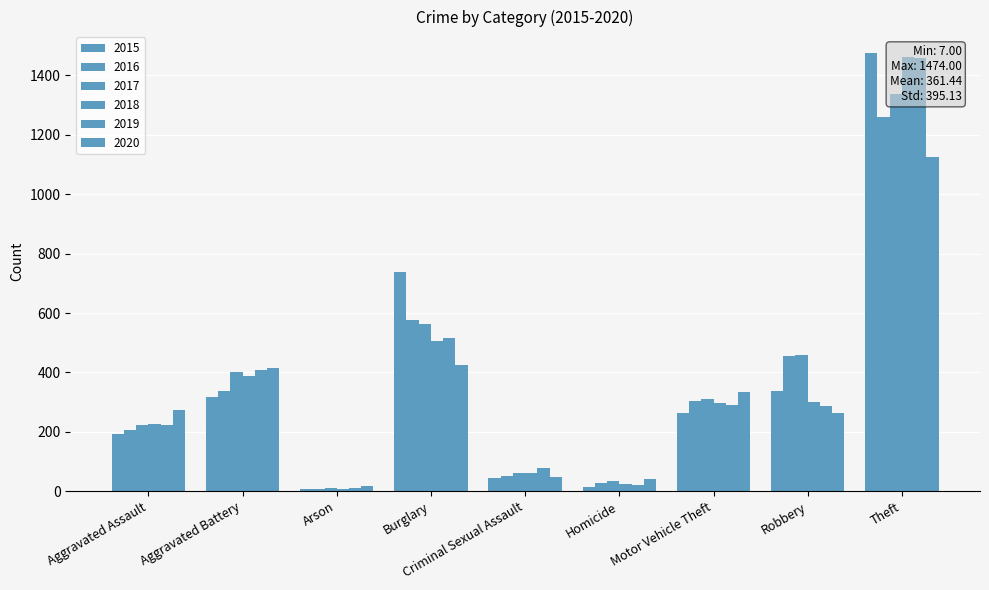

What is the difference between the maximum and minimum values in the 2020 series?

1108